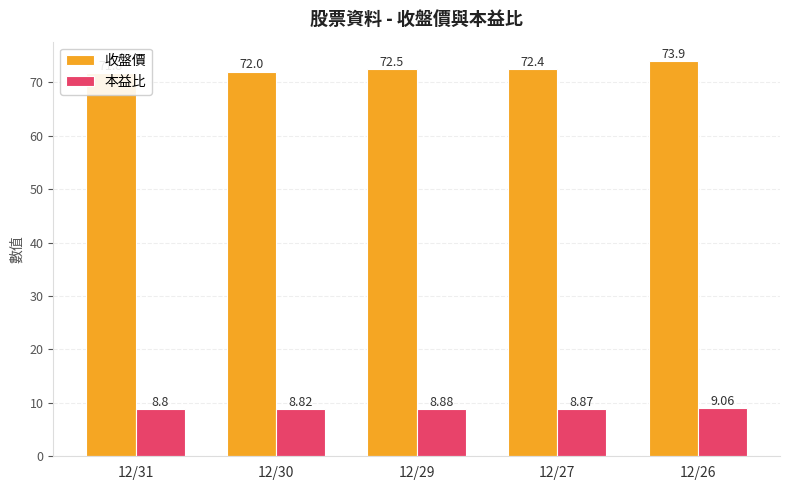

List the labels in order of 收盤價 value, smallest first.

12/31, 12/30, 12/27, 12/29, 12/26